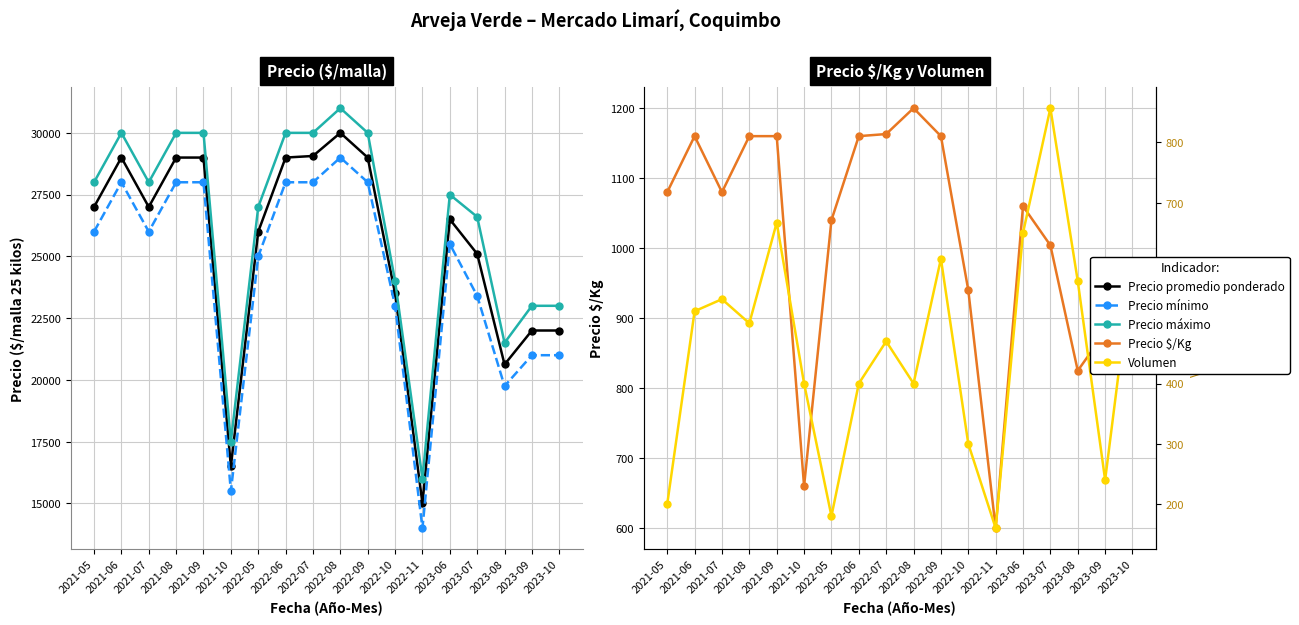

What is the minimum value for Precio promedio ponderado?

15000